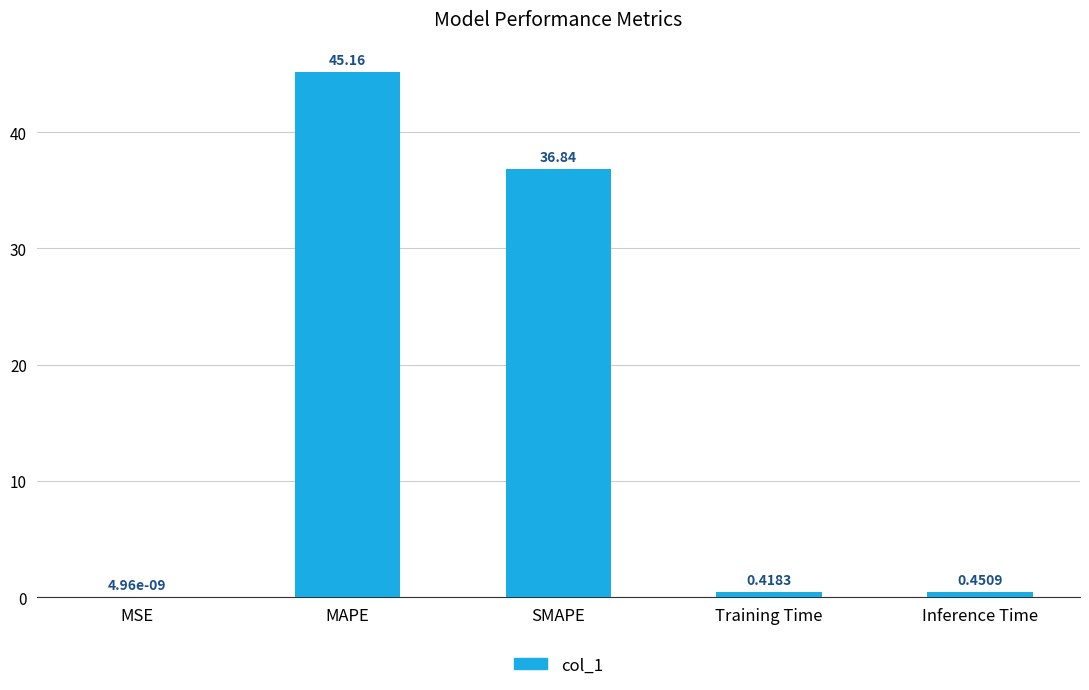

Which has a higher value, Inference Time or MAPE?

MAPE